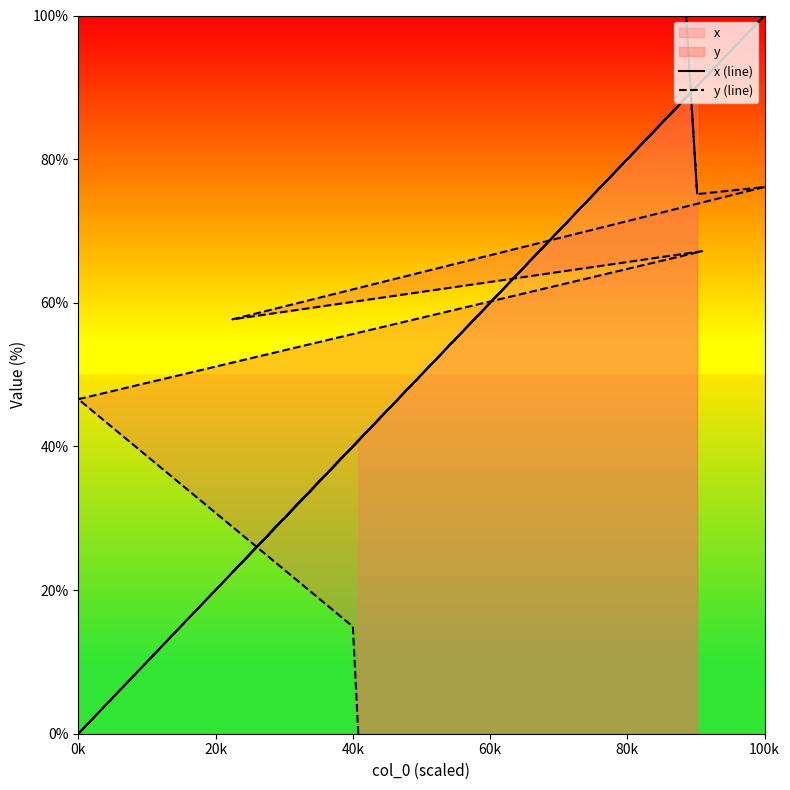

What is the average value of the x (line) series?

67.4